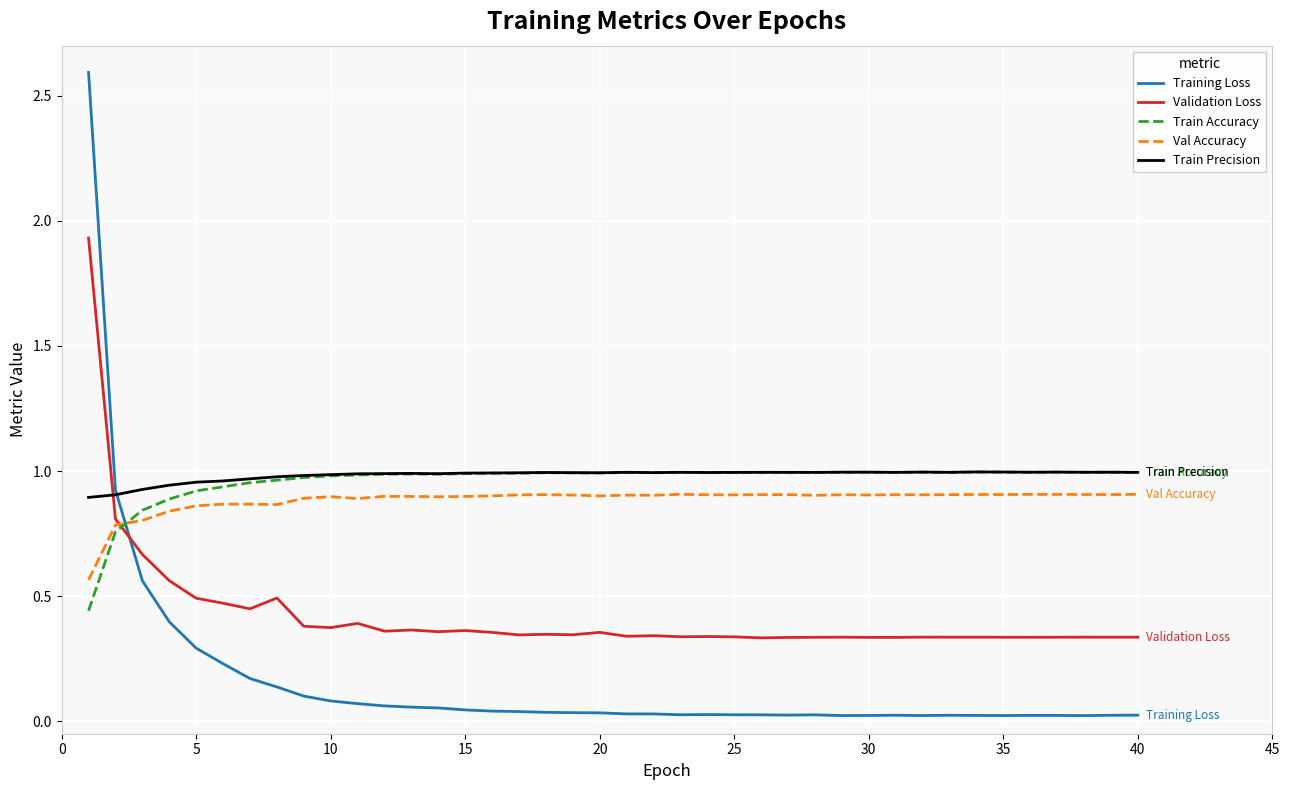

Which series ends up on top after the final intersection of Train Precision and Validation Loss?

Train Precision